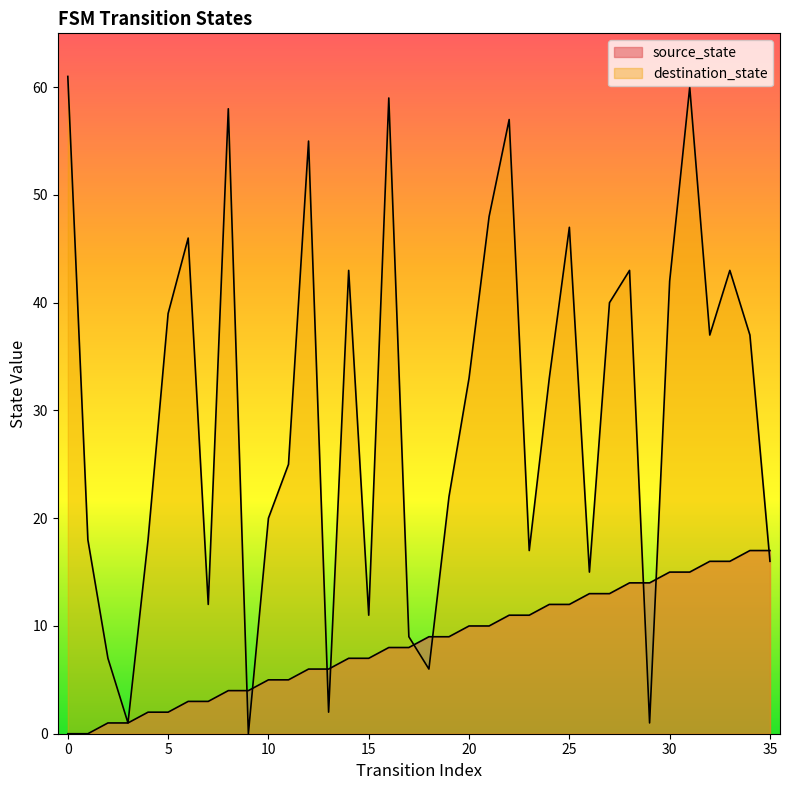

The value of source_state at 27 is 13. True or false?

True